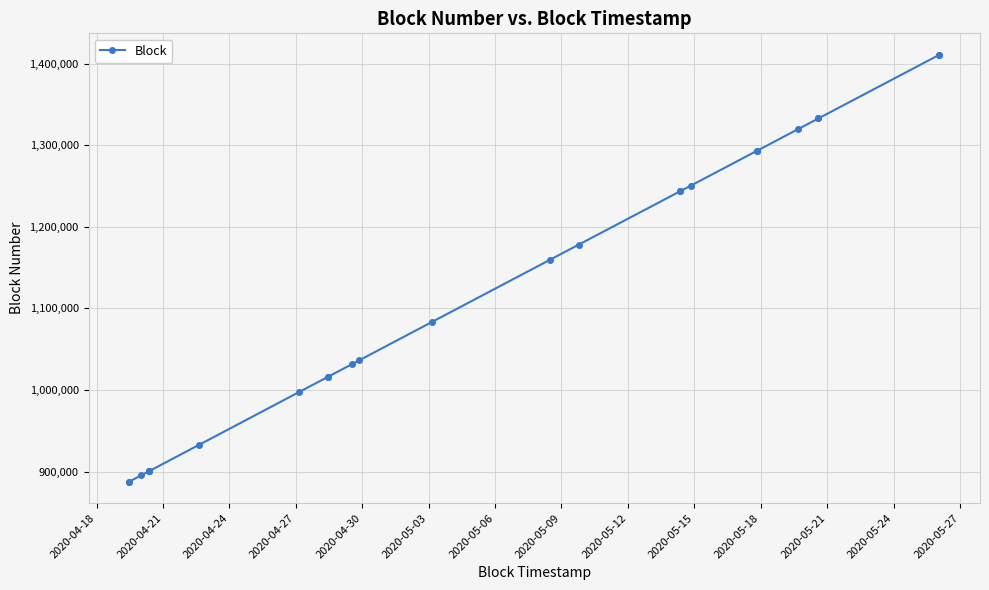

What is the maximum value shown in the chart?

1410857